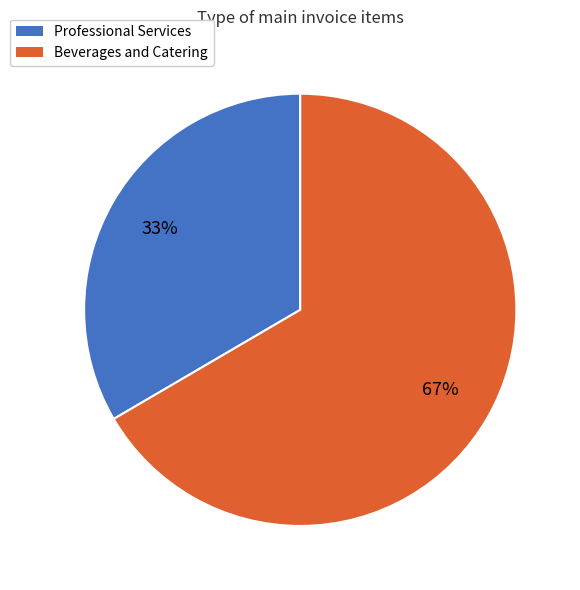

The Beverages and Catering slice represents 67% of the pie. True or false?

True